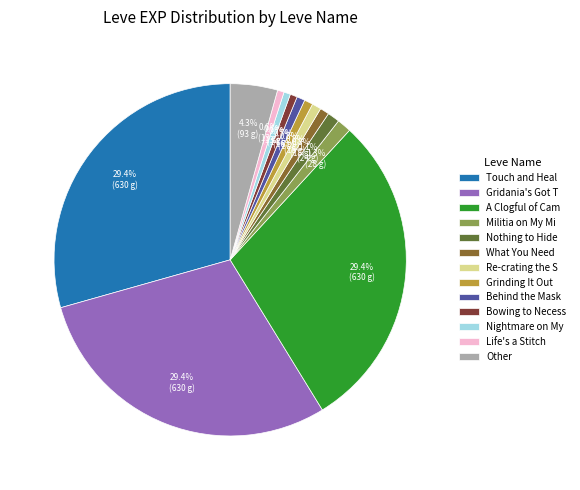

What percentage is NOT represented by Gridania's Got T?

70.6%